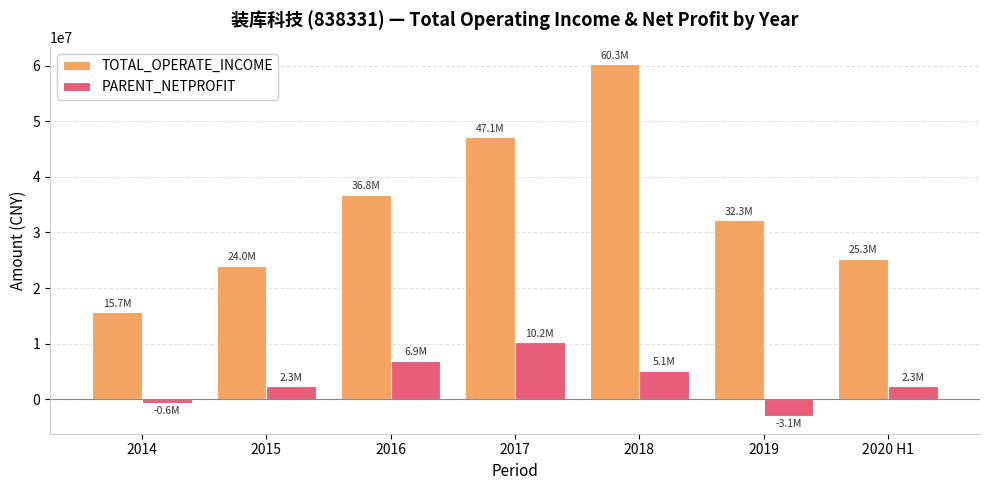

True or false: TOTAL_OPERATE_INCOME has a value of 101957750.0 at 2018.

False